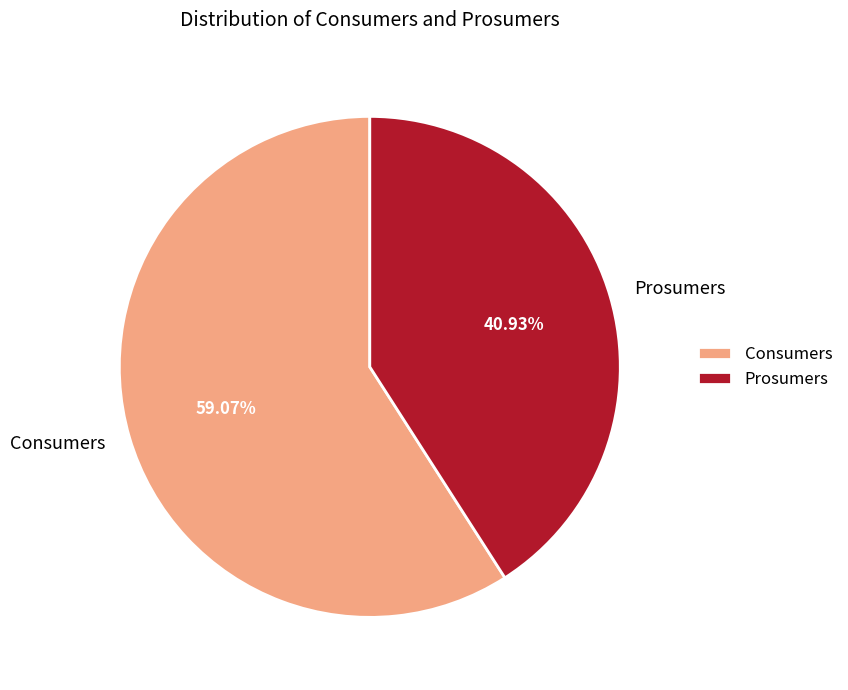

Is Consumers the majority of the pie?

Yes